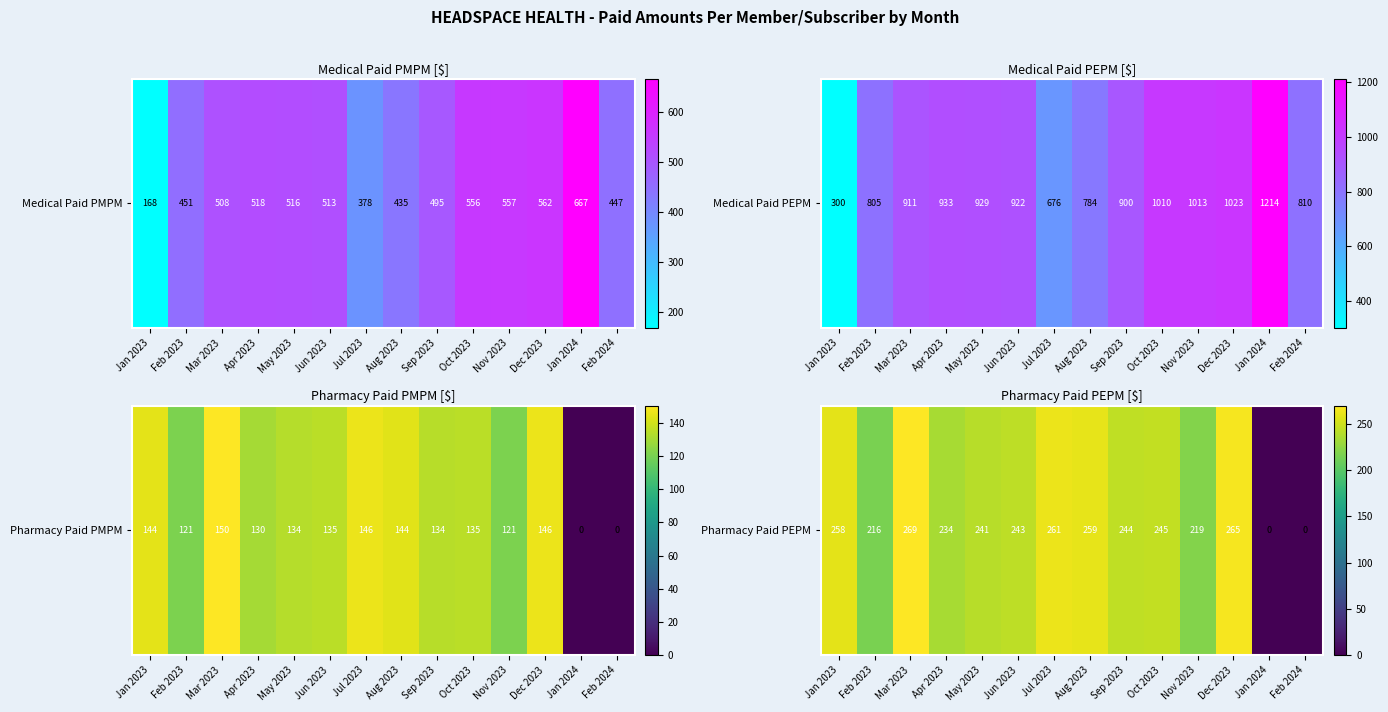

Which has a higher value, Feb 2024 or Jul 2023?

Jul 2023